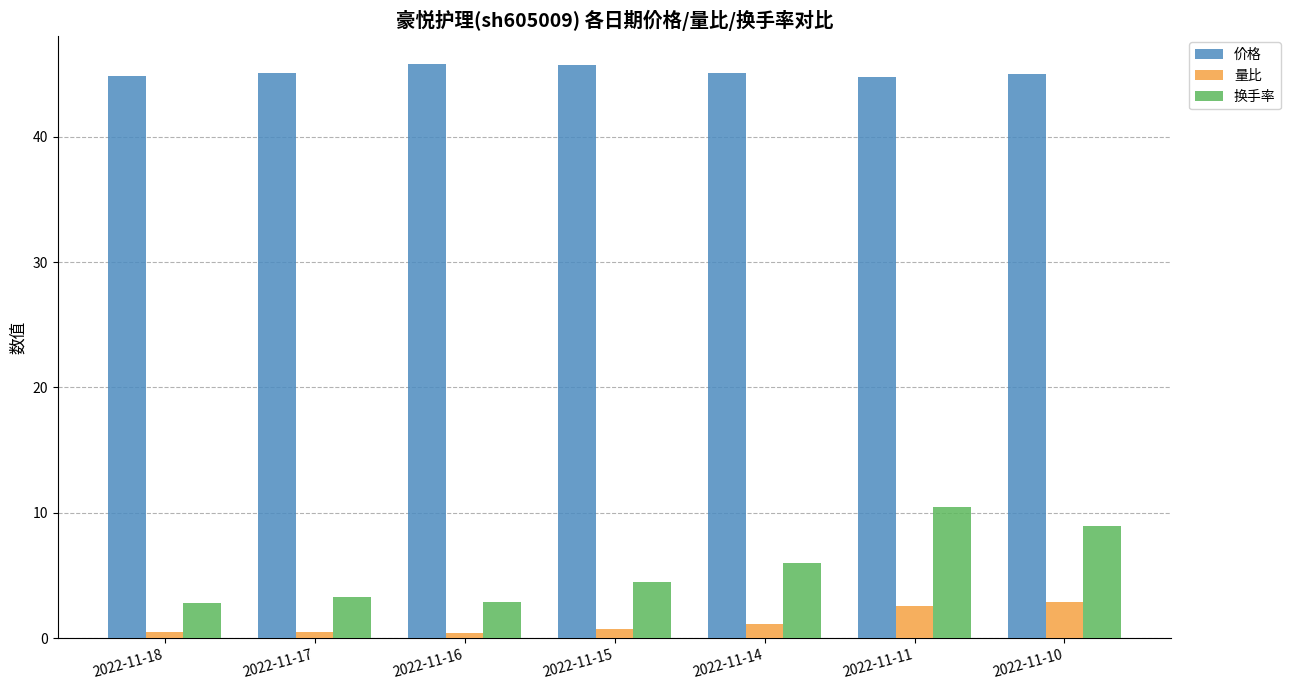

What is the lowest value of the 换手率 series?

2.9